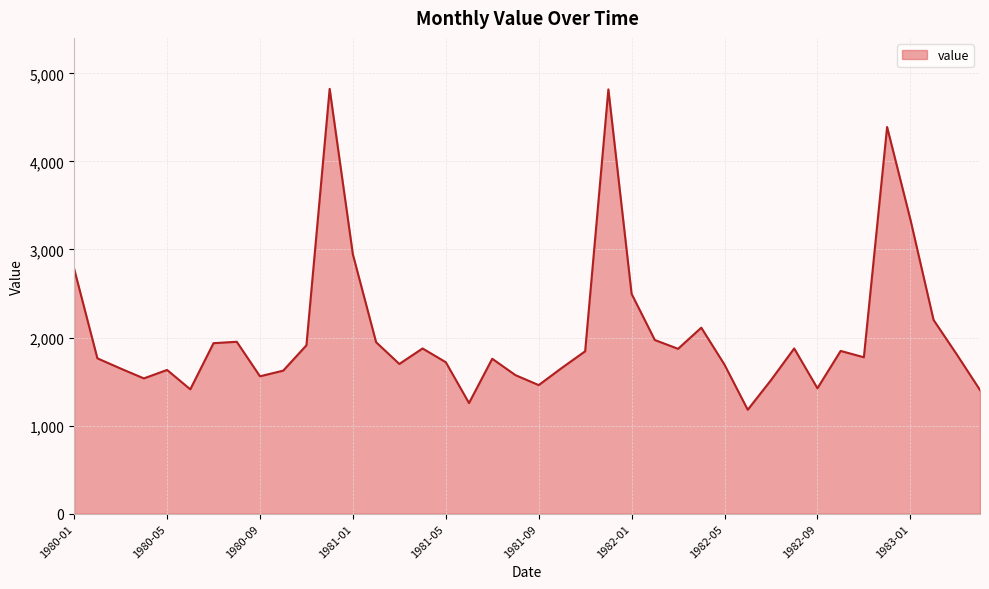

What is the smallest value displayed?

1180